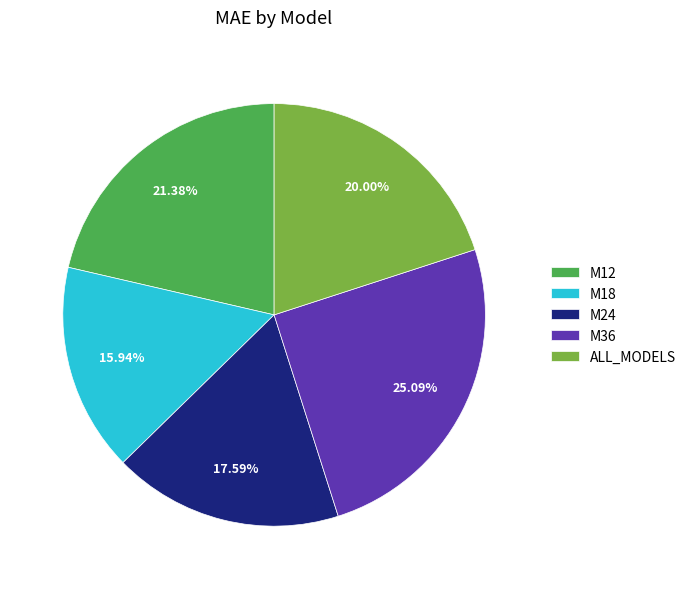

The M36 slice represents 25% of the pie. True or false?

True